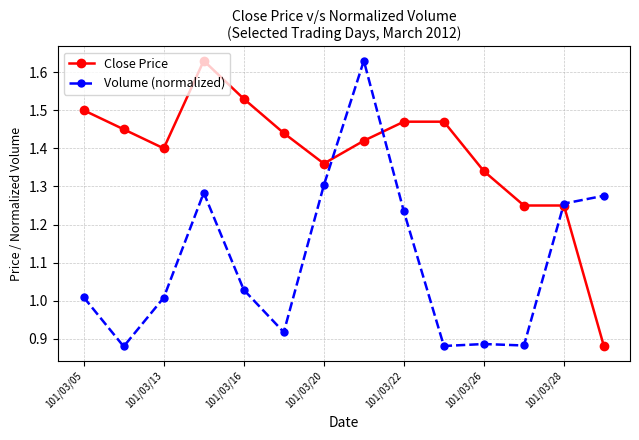

What are all the series names shown in the legend?

Close Price, Volume (normalized)